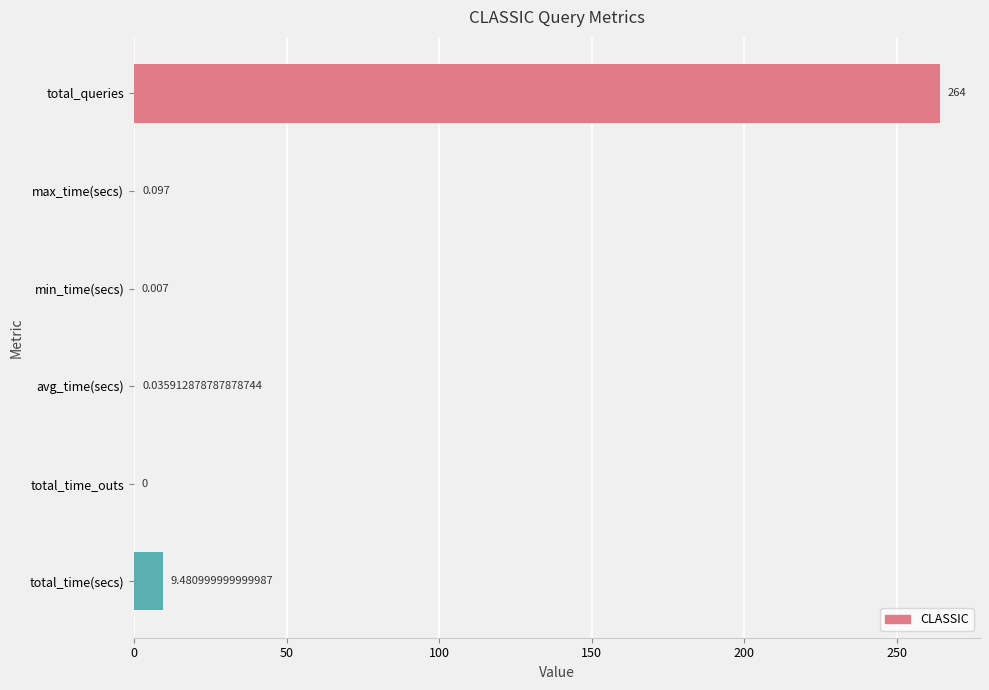

How many data points are above 0?

5